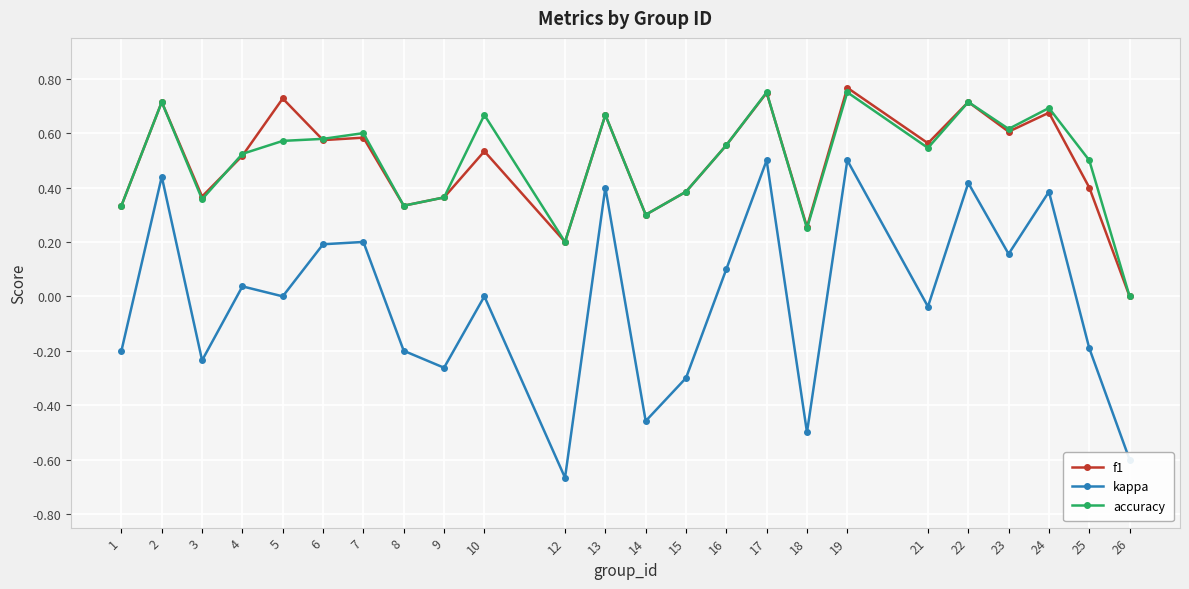

Which label corresponds to the largest value in the chart?

19